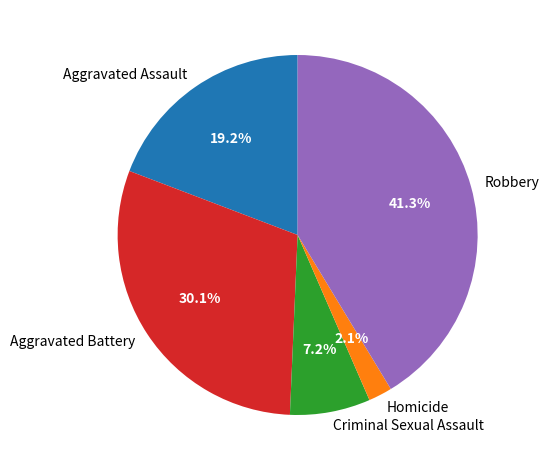

What percentage is the Homicide slice, to the nearest percent?

2%